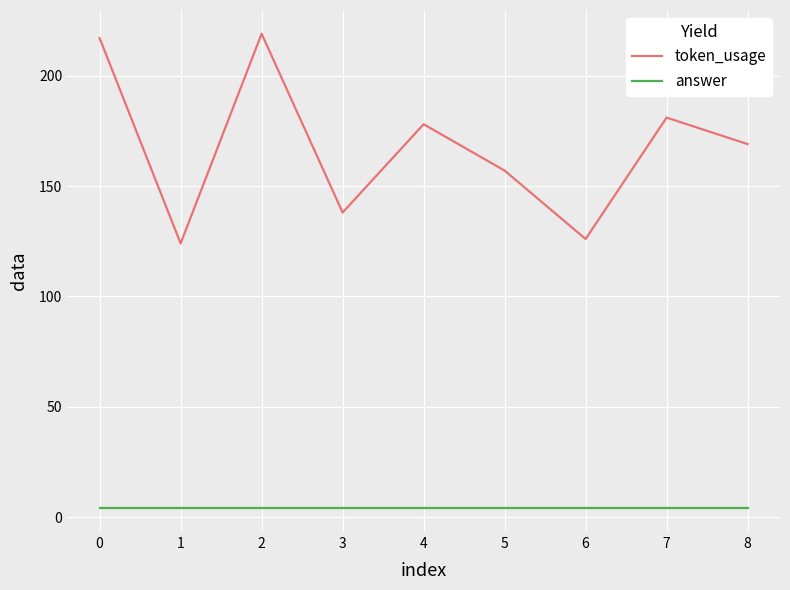

What is the difference between the maximum and minimum values in the token_usage series?

95